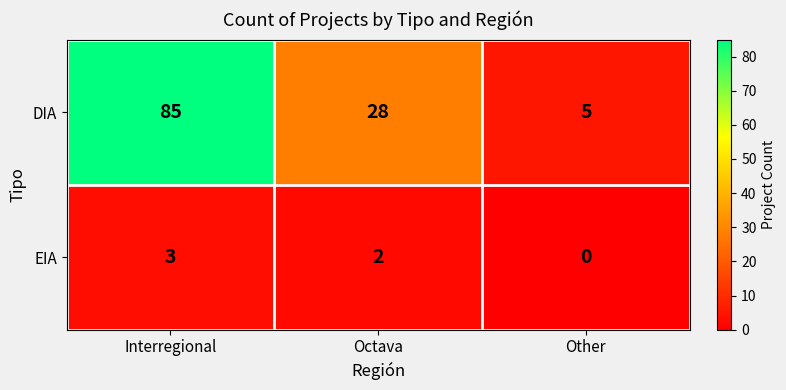

Reading left to right, extract all data points from this chart.

DIA: 85	28	5
EIA: 3	2	0